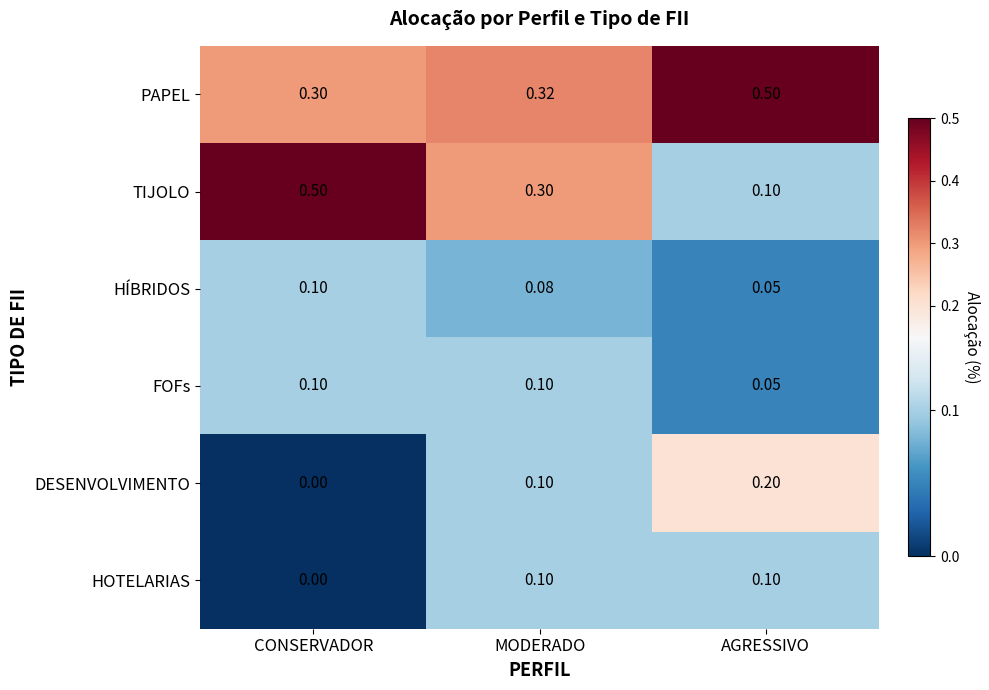

At which label is HÍBRIDOS closest to 0?

AGRESSIVO